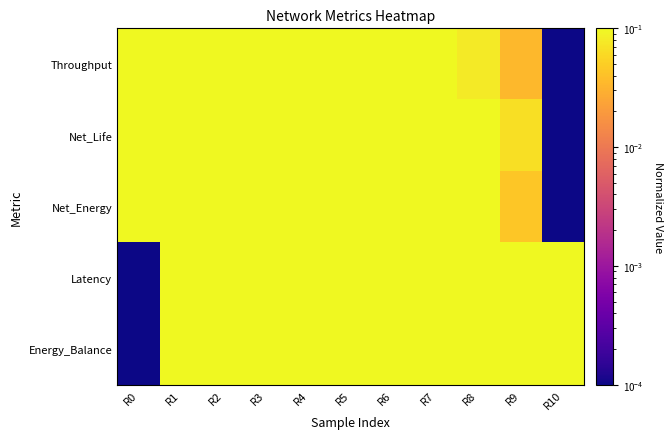

Which category has the highest value across all series?

R0